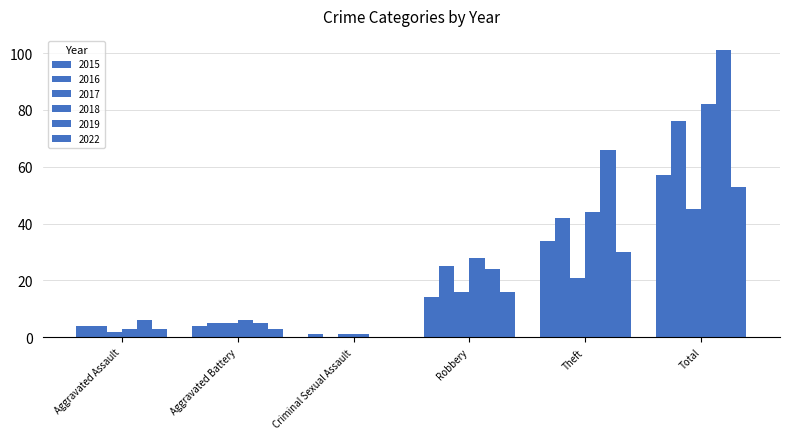

Are the bars grouped side by side (vs. stacked)?

Yes